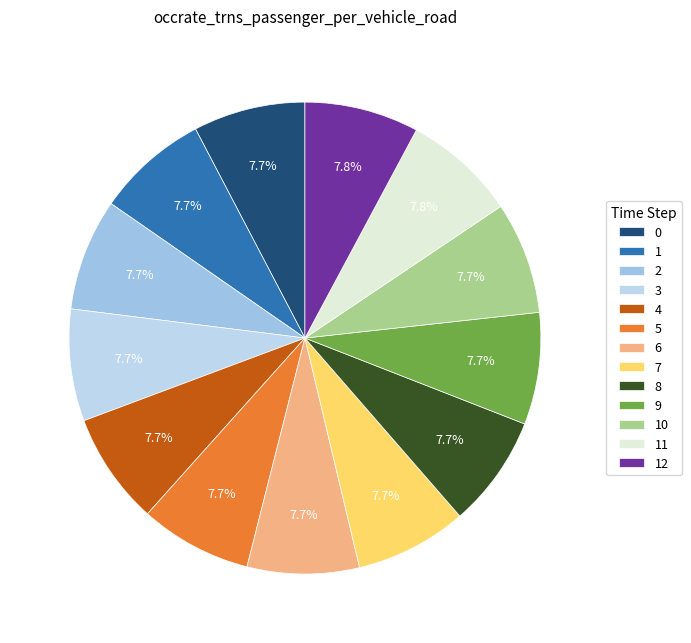

The 5 slice represents 8% of the pie. True or false?

True